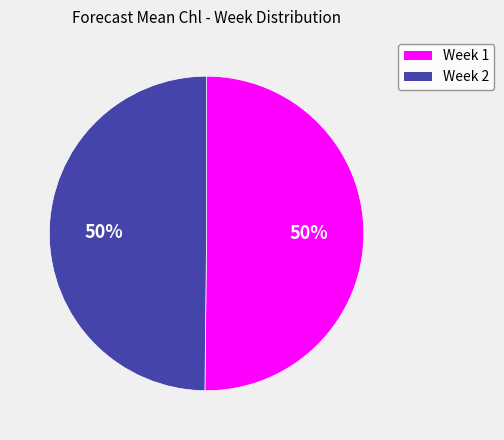

What percentage is the Week 1 slice, to the nearest percent?

50%